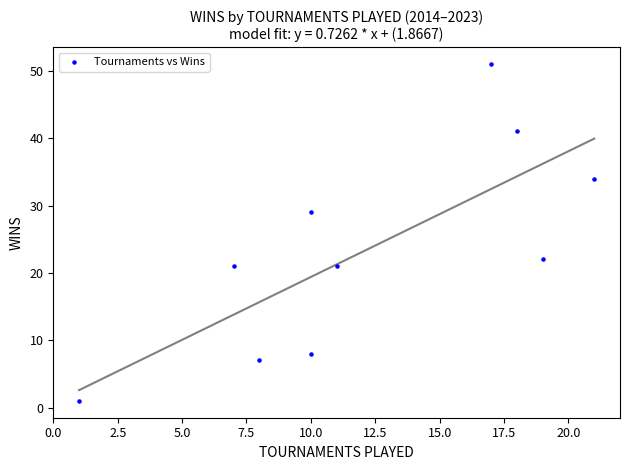

What is the average X value?

12